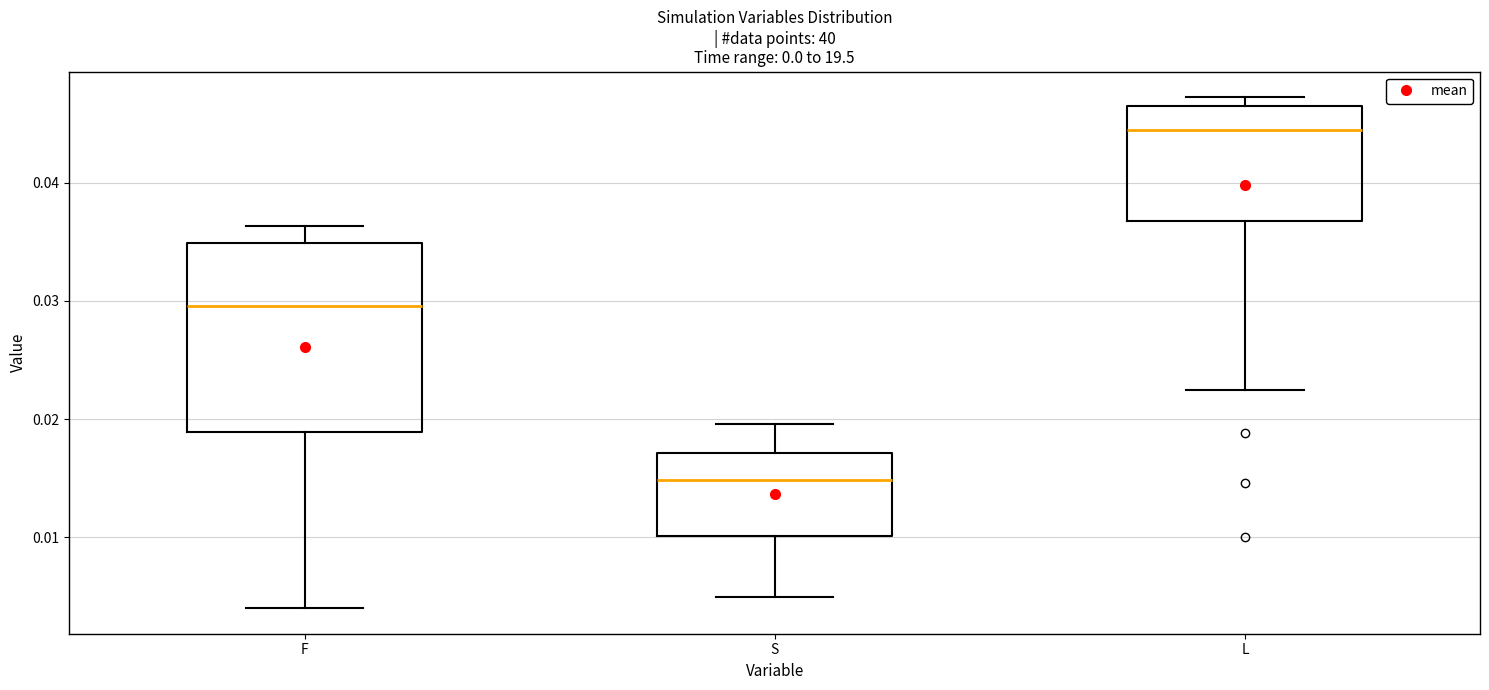

Reading left to right, transcribe this box plot: for each box, give where its median line is, the range the box spans, and where its two whiskers end, as read against the y-axis. The values are not printed on the chart, so give them approximately, as read against the axis.

F: median 0.030, box 0.019 to 0.035, whiskers 0.004 to 0.036
S: median 0.015, box 0.010 to 0.017, whiskers 0.005 to 0.020
L: median 0.044, box 0.037 to 0.046, whiskers 0.022 to 0.047